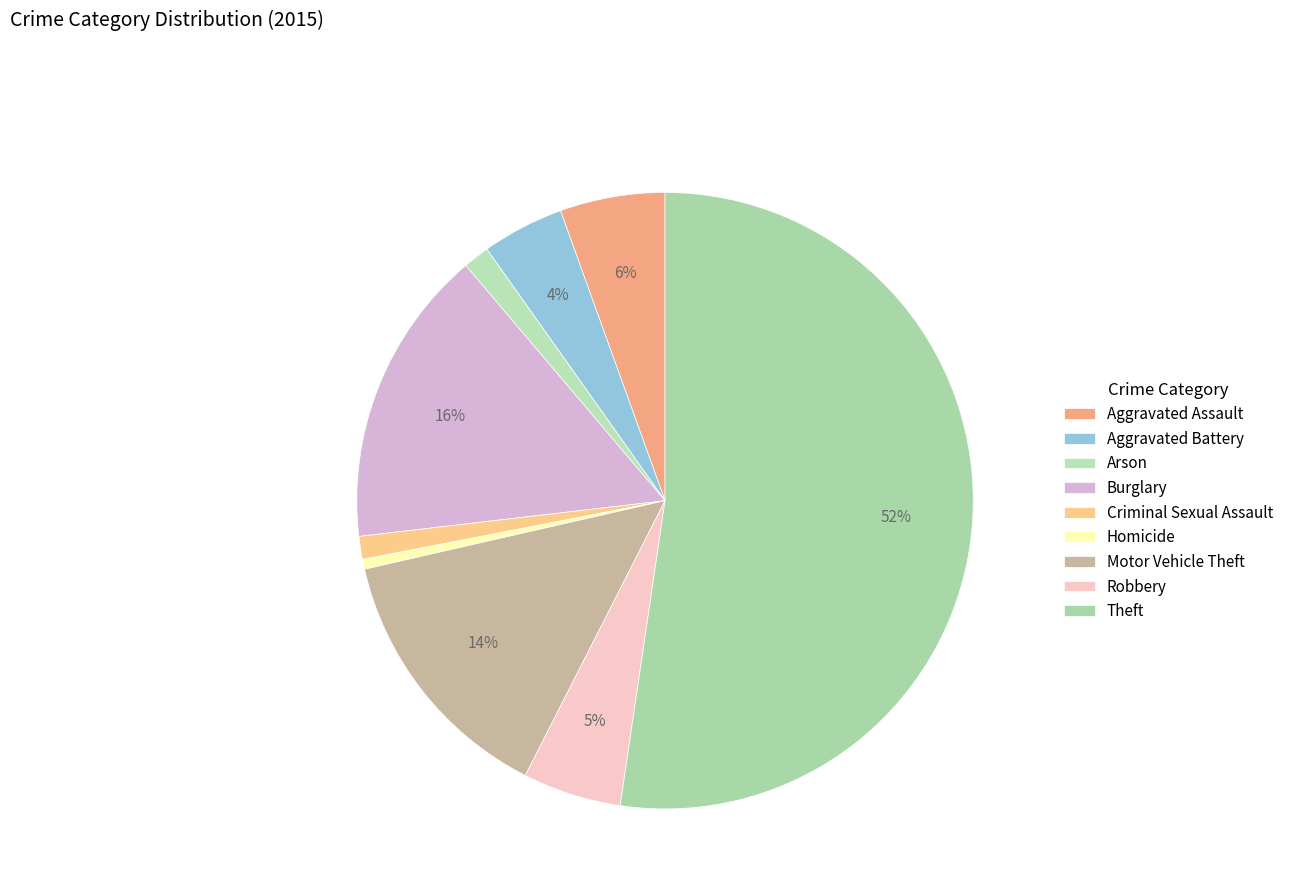

What is the majority slice?

Theft